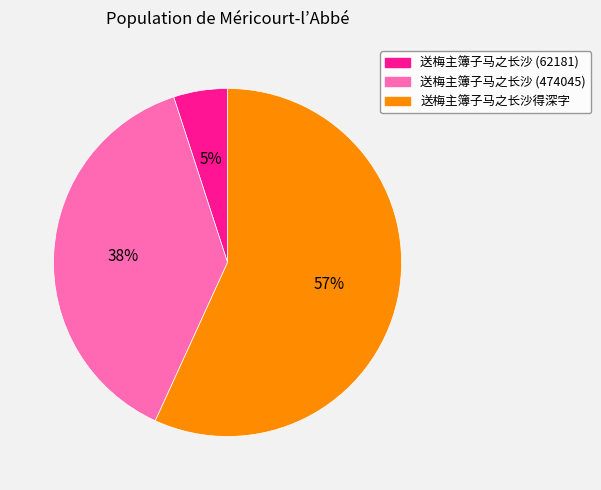

Do 送梅主簿子马之长沙 (474045) and 送梅主簿子马之长沙得深字 together represent more than half of the pie?

Yes